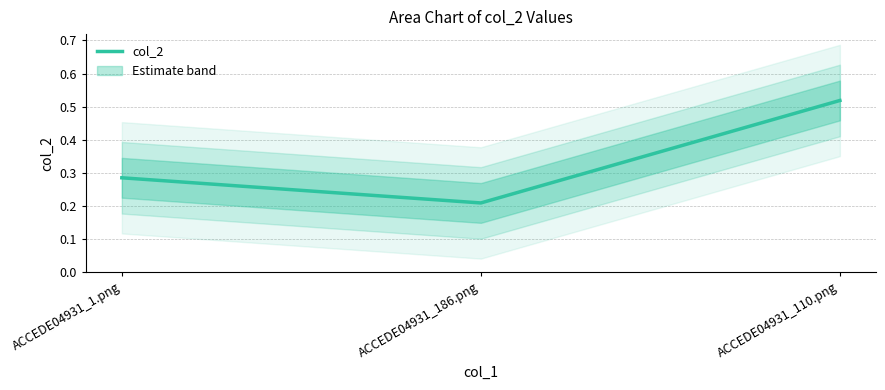

Between ACCEDE04931_1.png and ACCEDE04931_110.png, which is larger?

ACCEDE04931_110.png